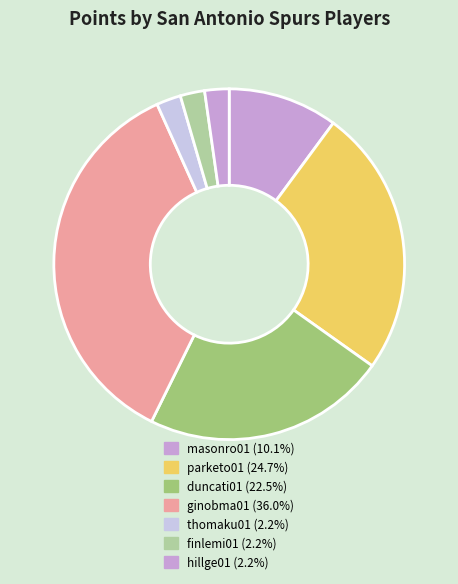

How many slices are in this pie chart?

7